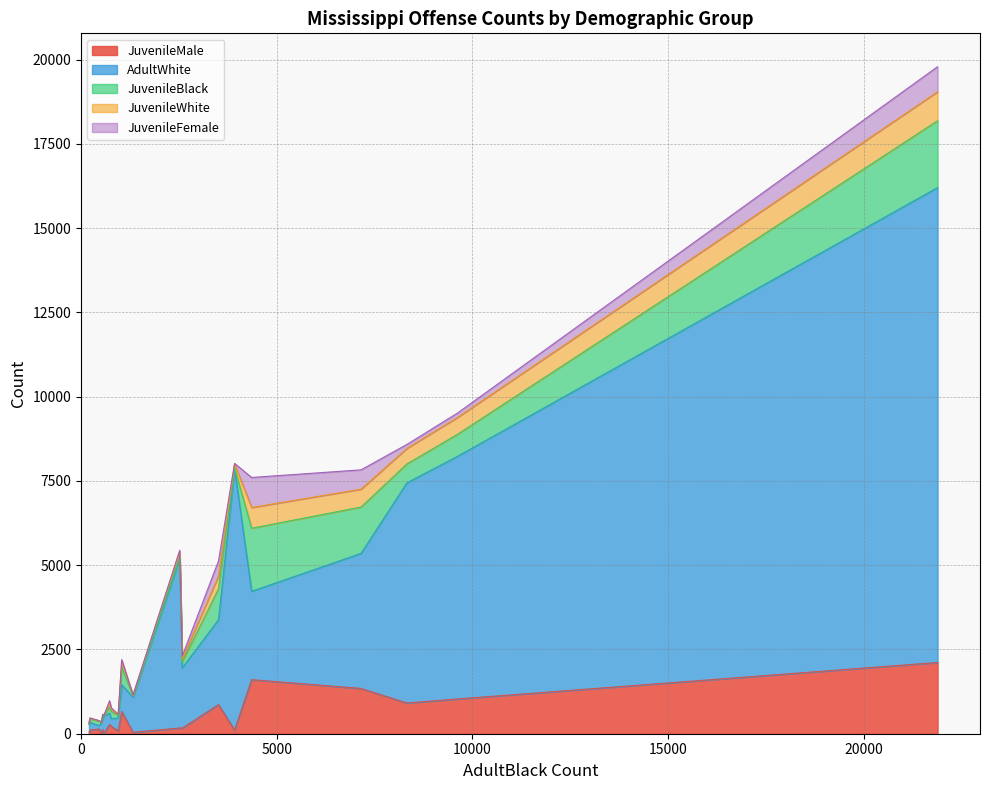

What is the highest value of the JuvenileMale series?

2115